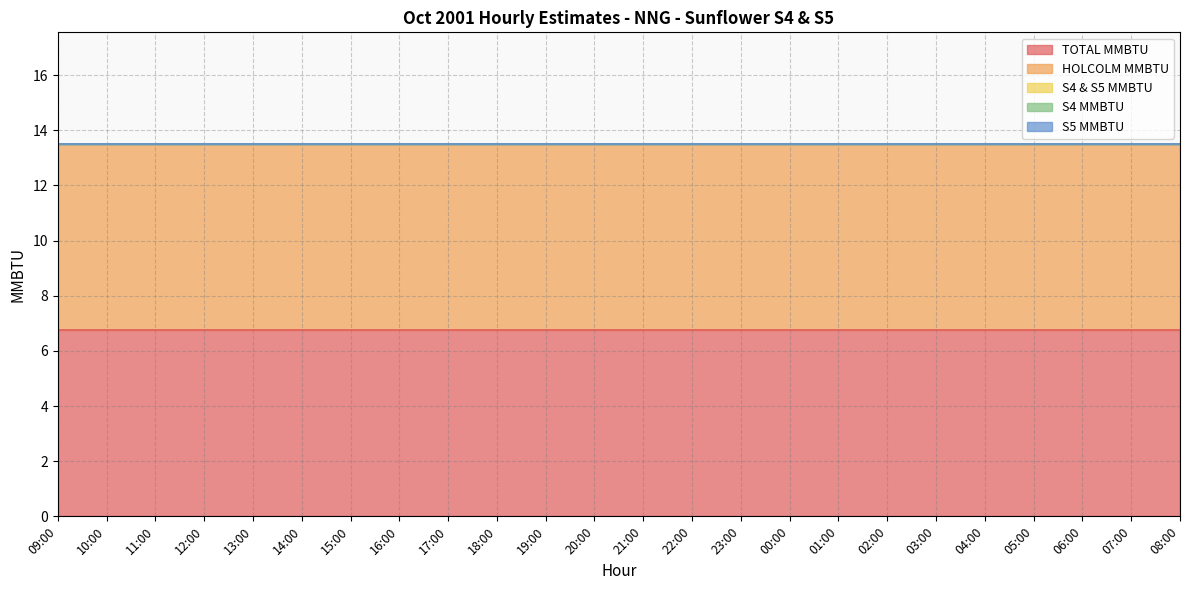

Is it true that HOLCOLM MMBTU equals 6.8 at 14:00?

True